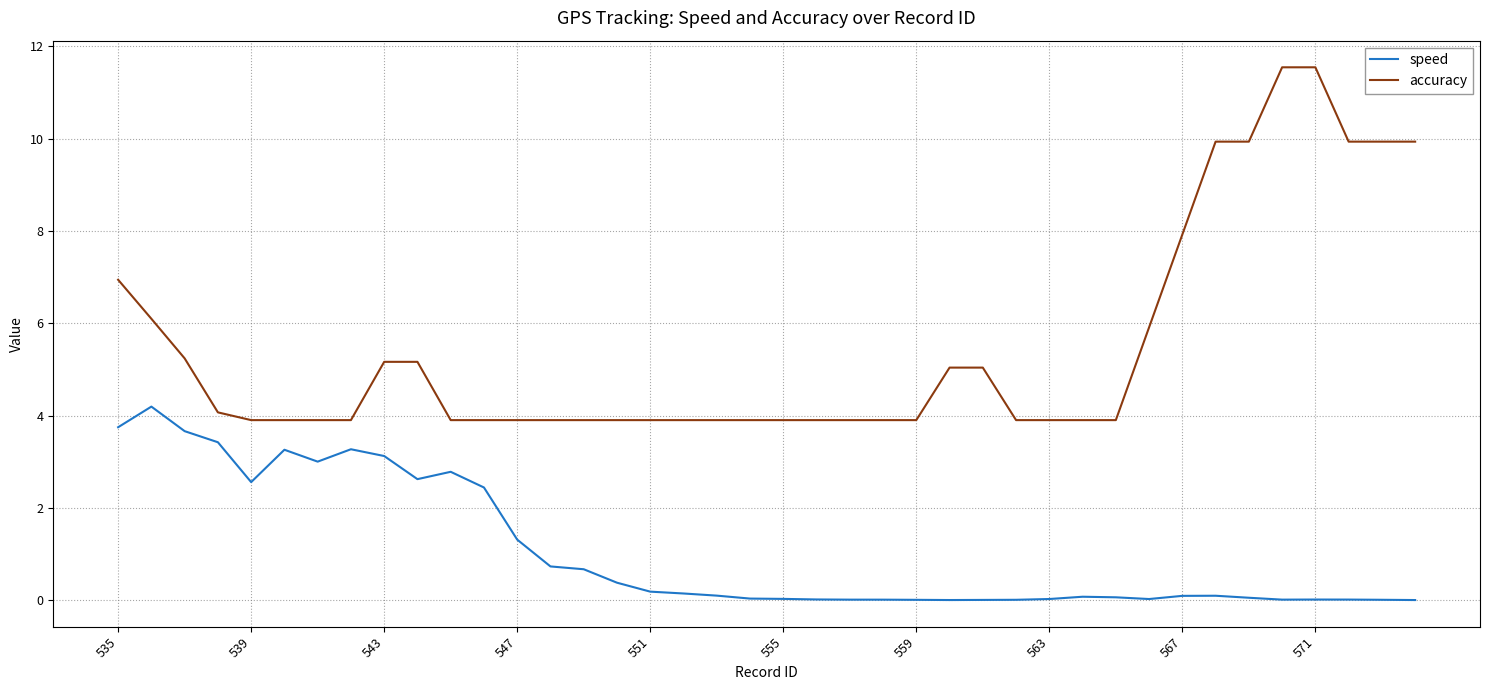

What is the maximum value shown in the chart?

11.5